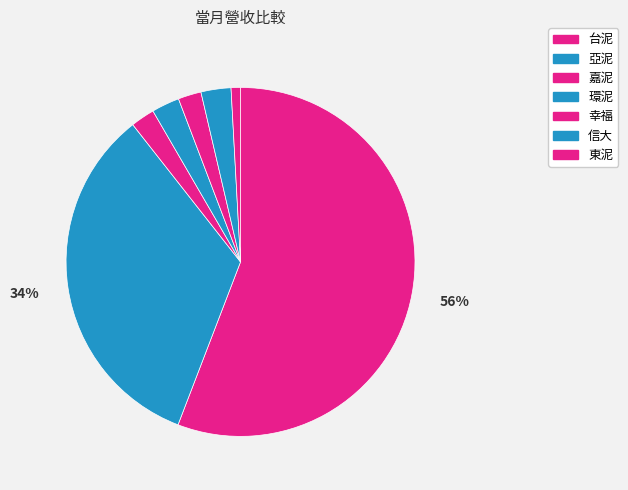

Approximately how many times larger is the value at 東泥 compared to 環泥?

0.3